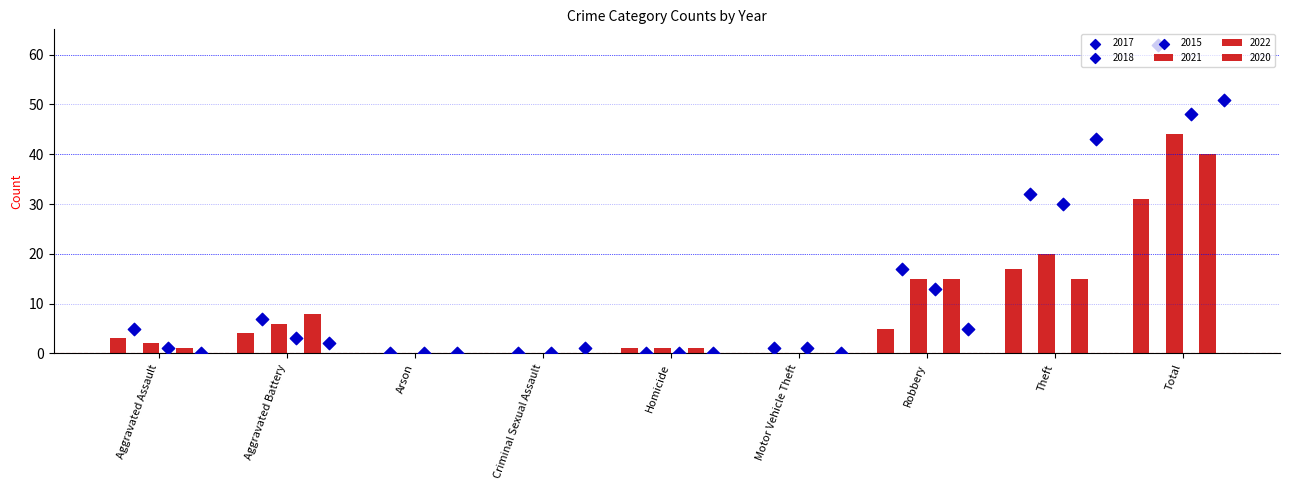

At which category is the sum across all series the highest?

Total